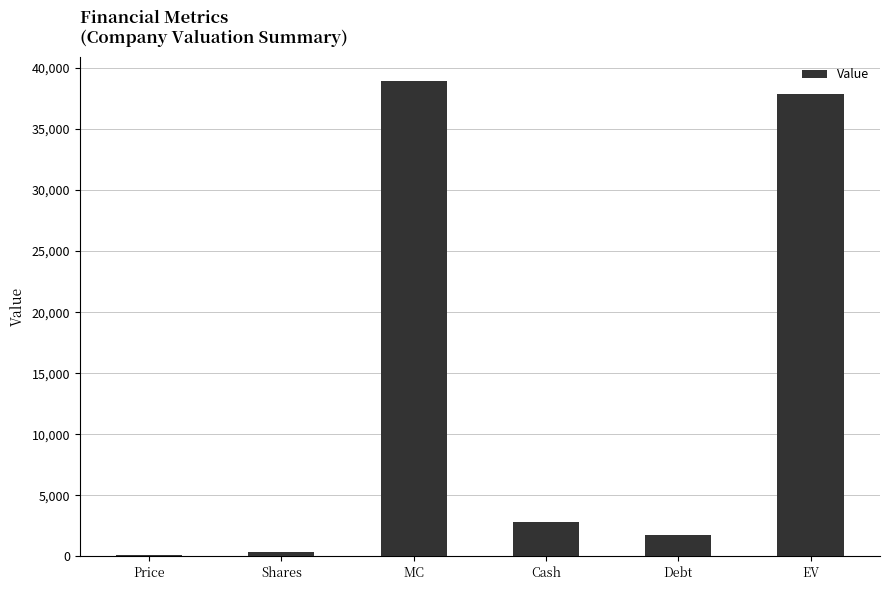

Reading right to left, list all the values displayed in this chart.

EV=37873.8	Debt=1736.8	Cash=2800.0	MC=38937.0	Shares=332.0	Price=117.3